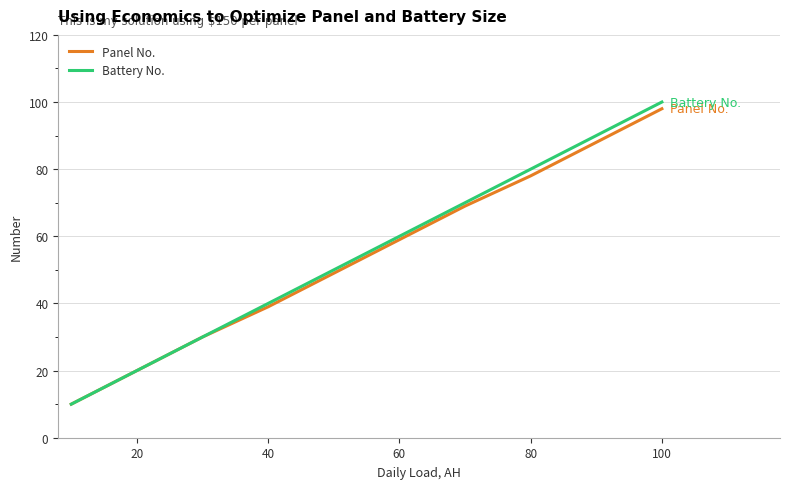

Which series has the widest spread of values?

Battery No.